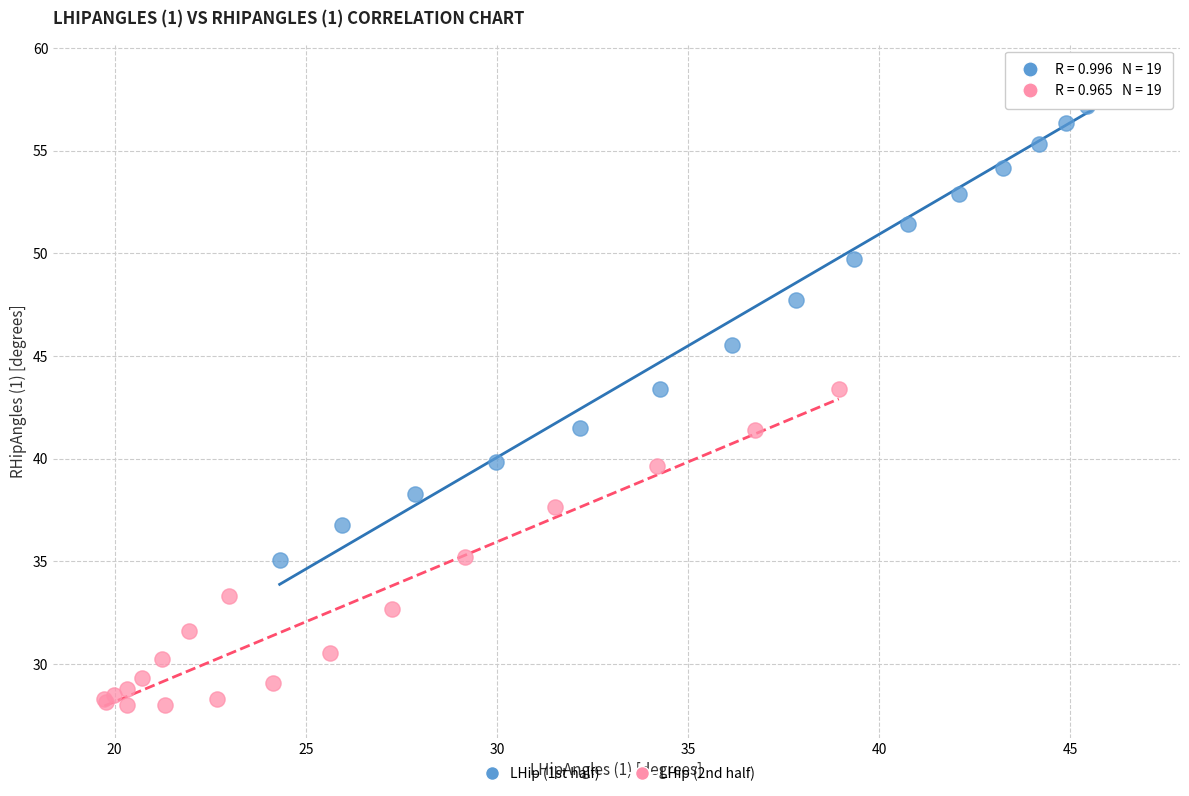

Which series has the largest Y range (max minus min)?

LHip (1st half)